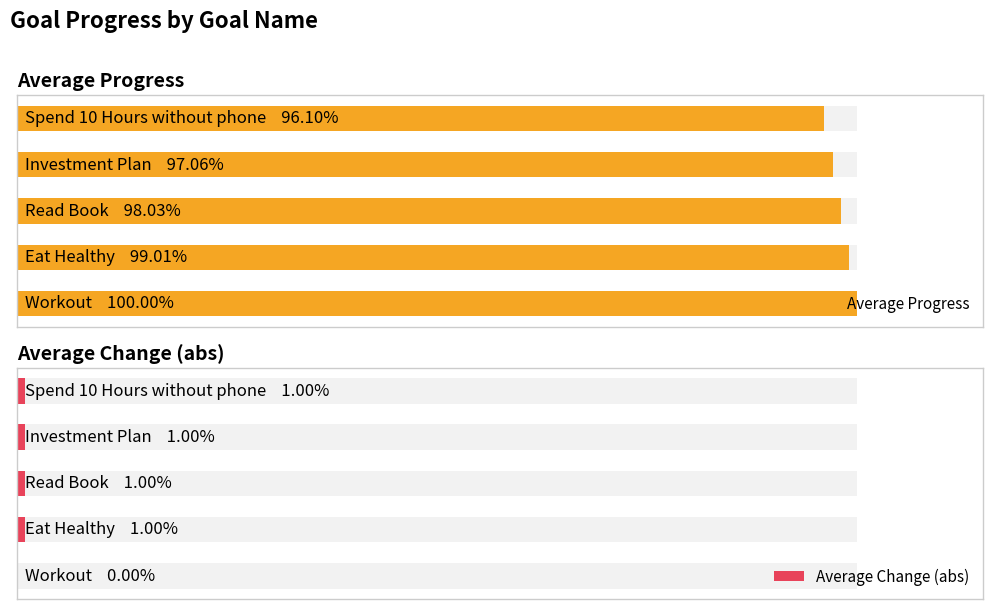

The Average Change (abs) series shows 0.0 at 3. True or false?

False